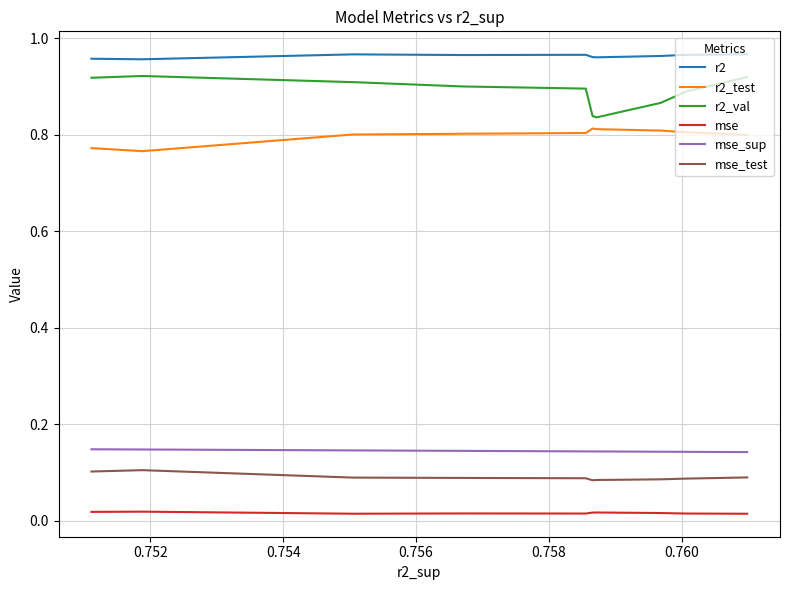

List the series in order of their peak value, lowest first.

mse, mse_test, mse_sup, r2_test, r2_val, r2